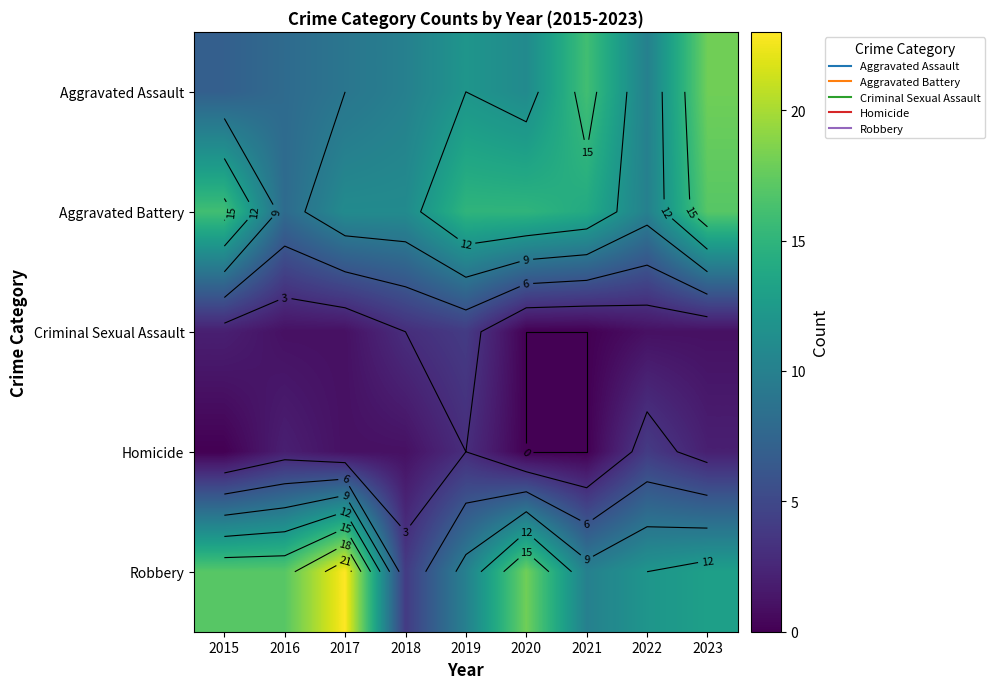

True or false: Aggravated Assault has a value of 24 at 2021.

False